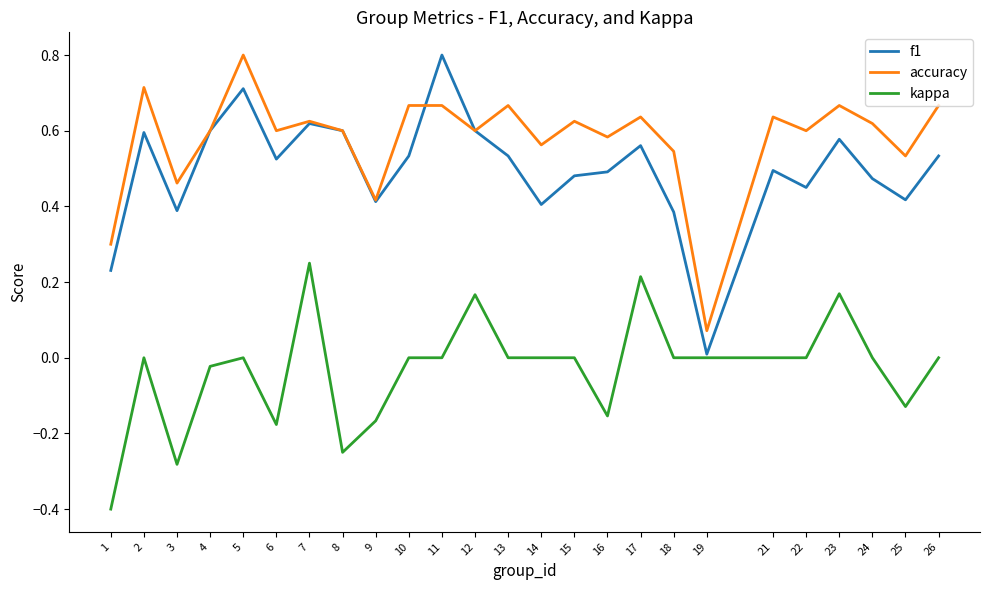

True or false: accuracy and kappa cross at least once.

False